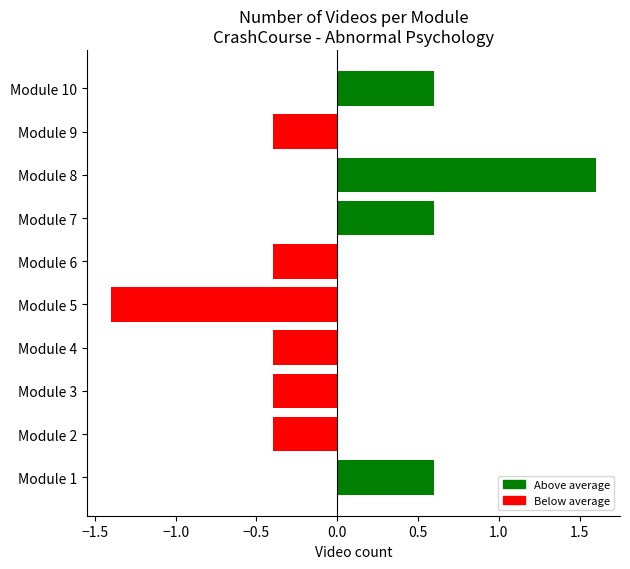

How many data points does each series have?

10